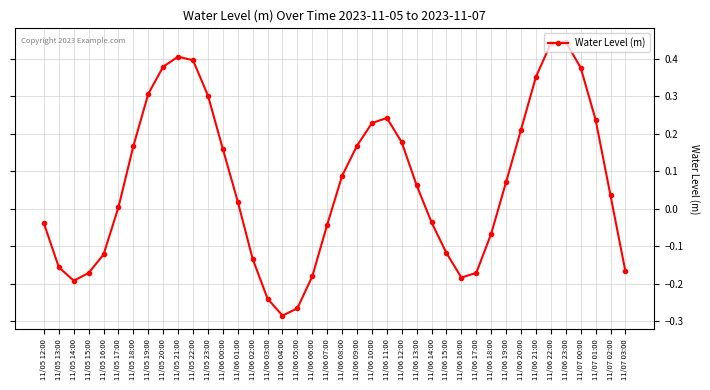

What is the label of the 3rd point from the left?

11/05 14:00